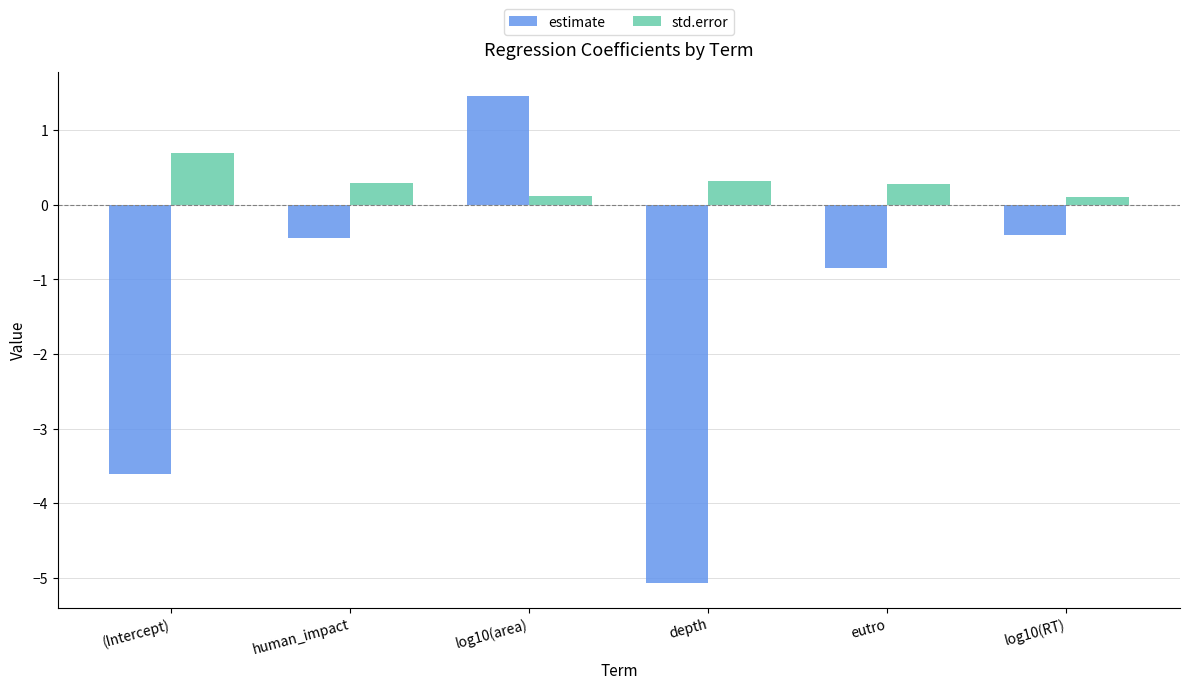

List the series in order of their peak value, lowest first.

std.error, estimate